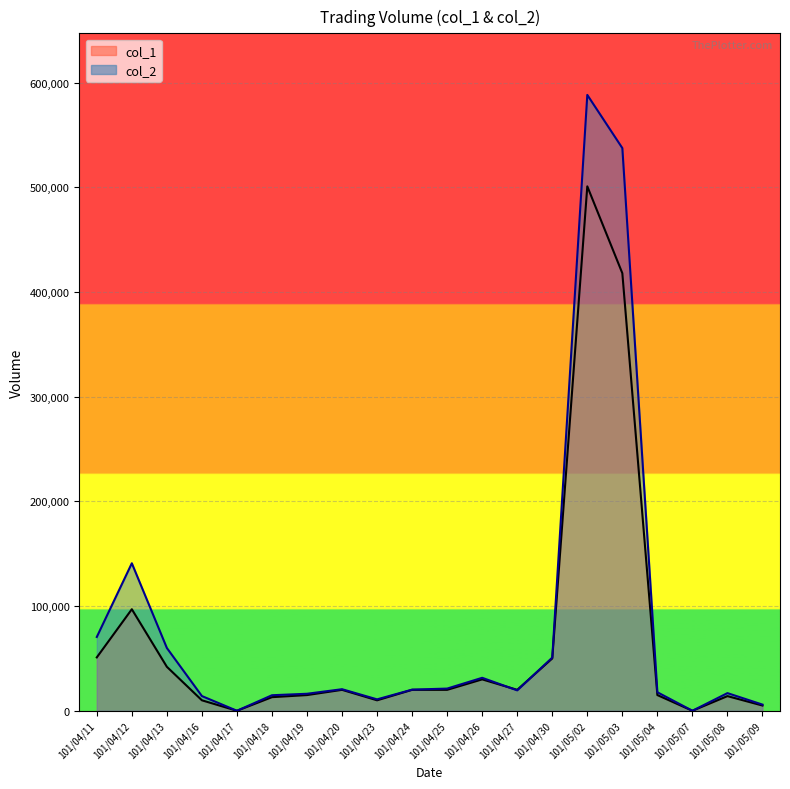

What is the value of the col_2 point at the 20th from the left?

5900